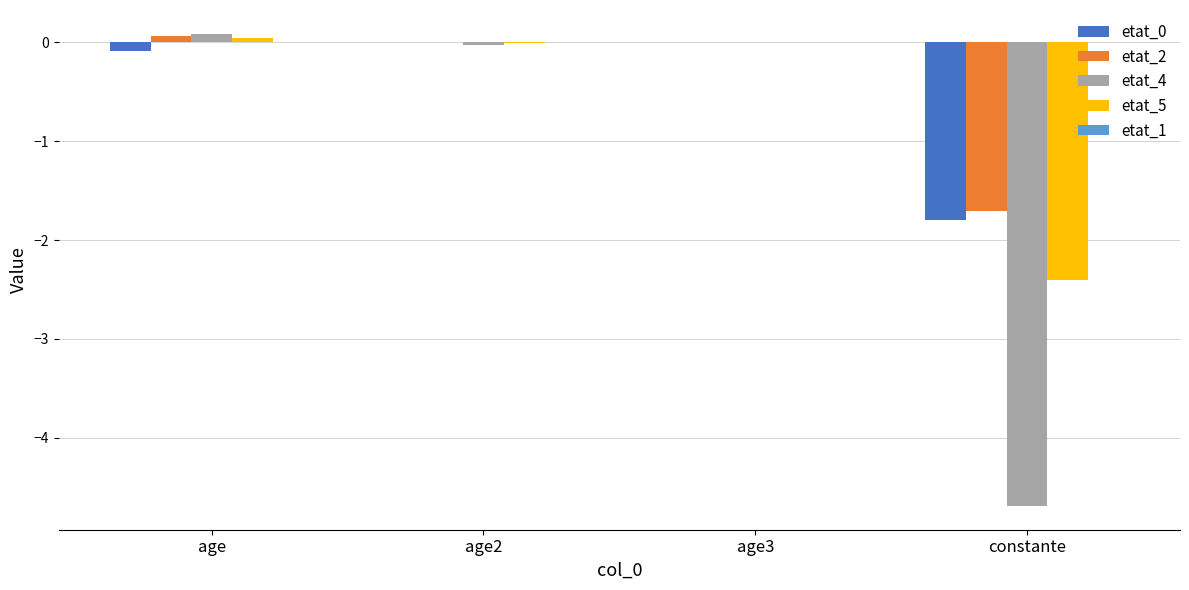

What is the total value across all series at constante?

-10.6